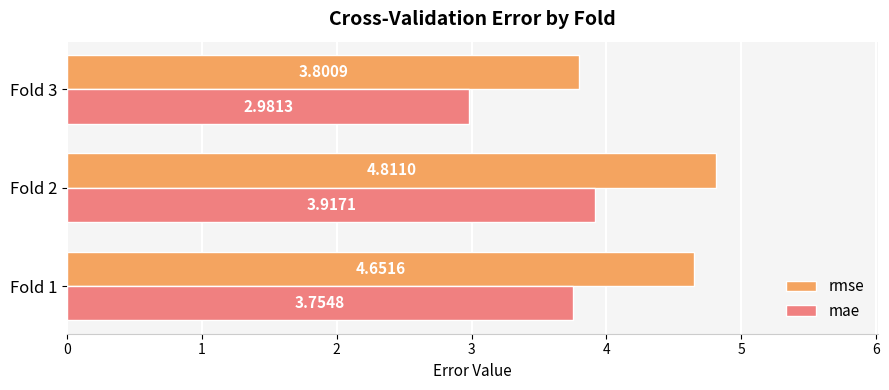

Which series has the largest total across all categories?

rmse